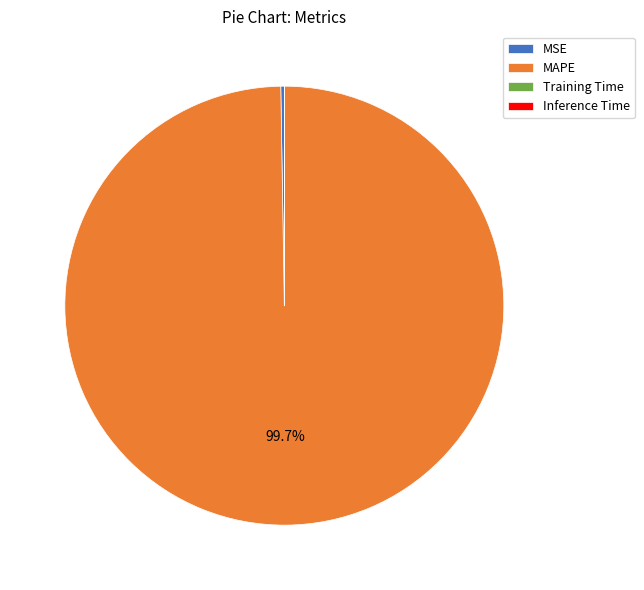

Which slice is the largest?

MAPE